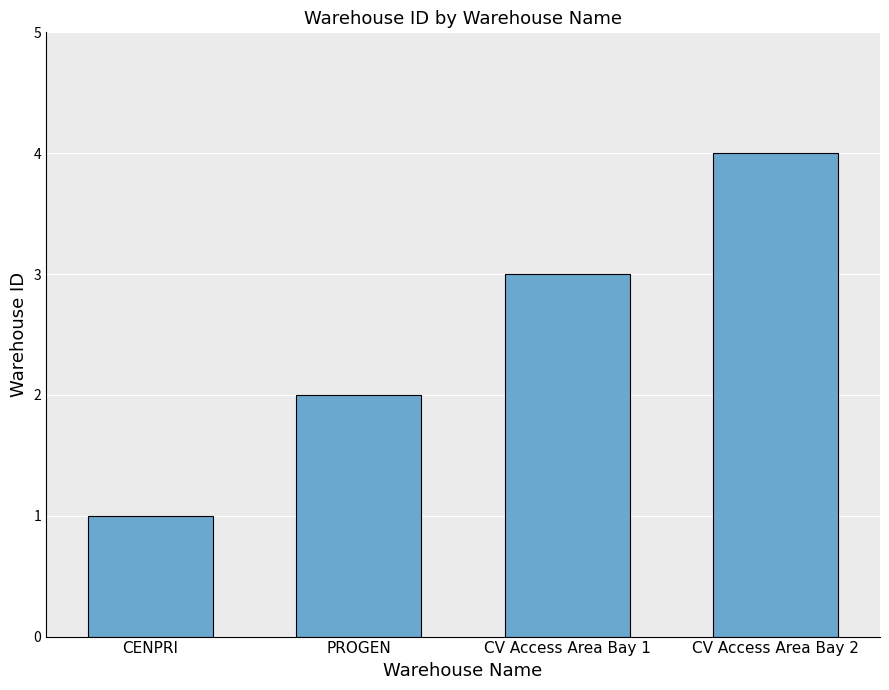

List the labels in order of value, smallest first.

CENPRI, PROGEN, CV Access Area Bay 1, CV Access Area Bay 2